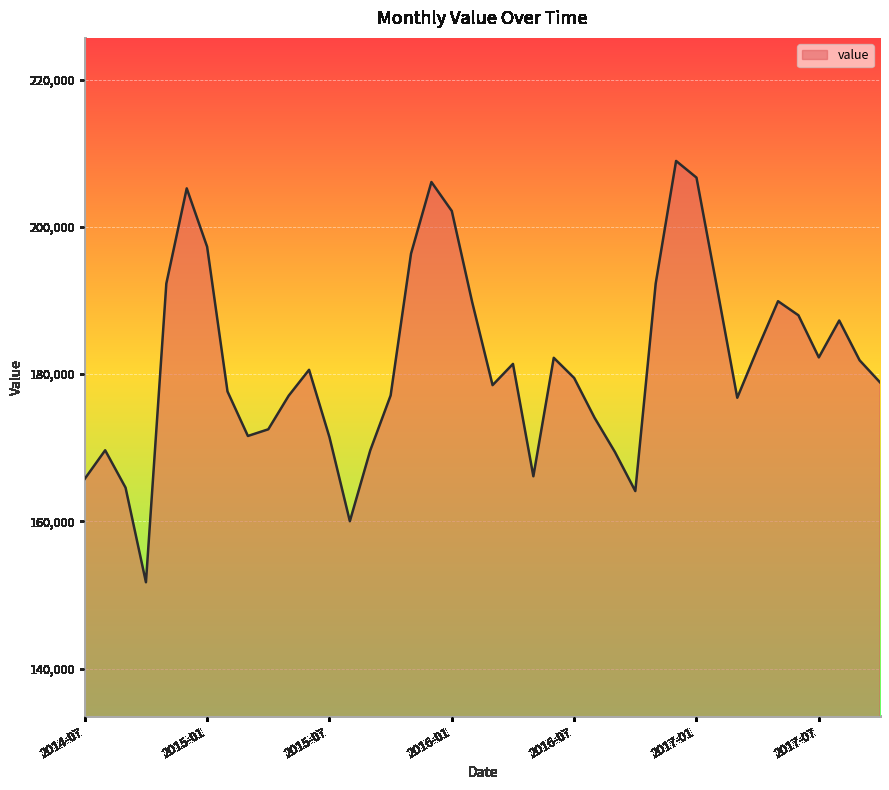

What is the minimum value shown in the chart?

151720